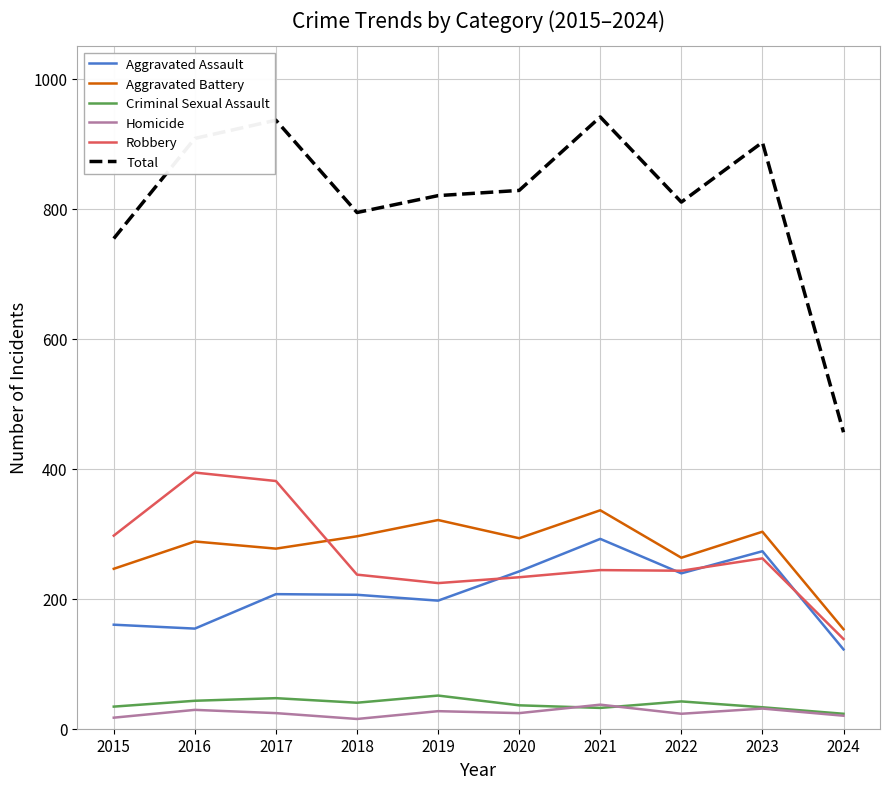

At which label is Aggravated Battery closest to 244?

2015